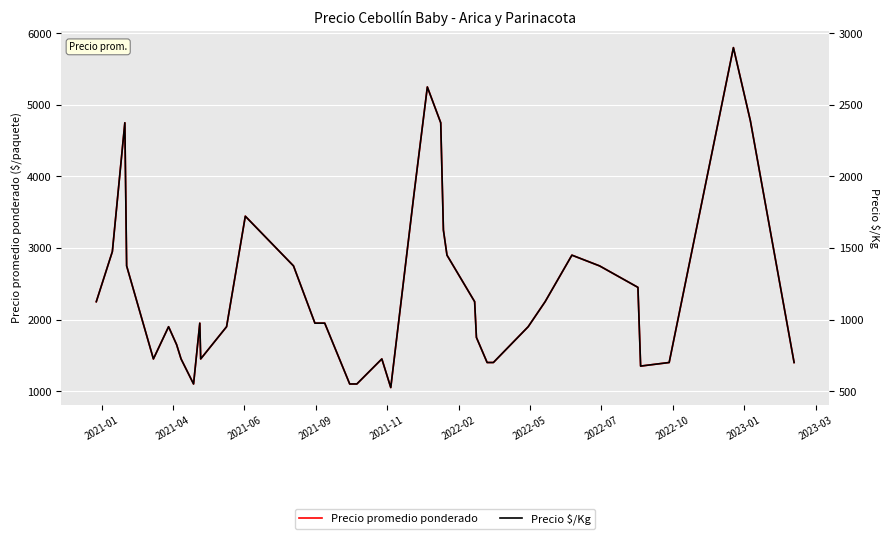

What is the maximum value for Precio $/Kg?

2900